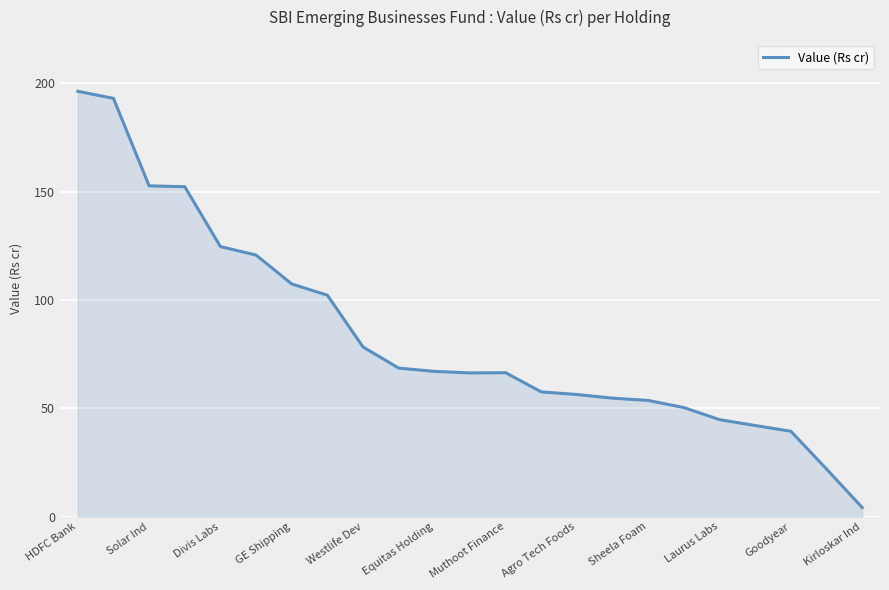

What is the maximum value shown in the chart?

196.3